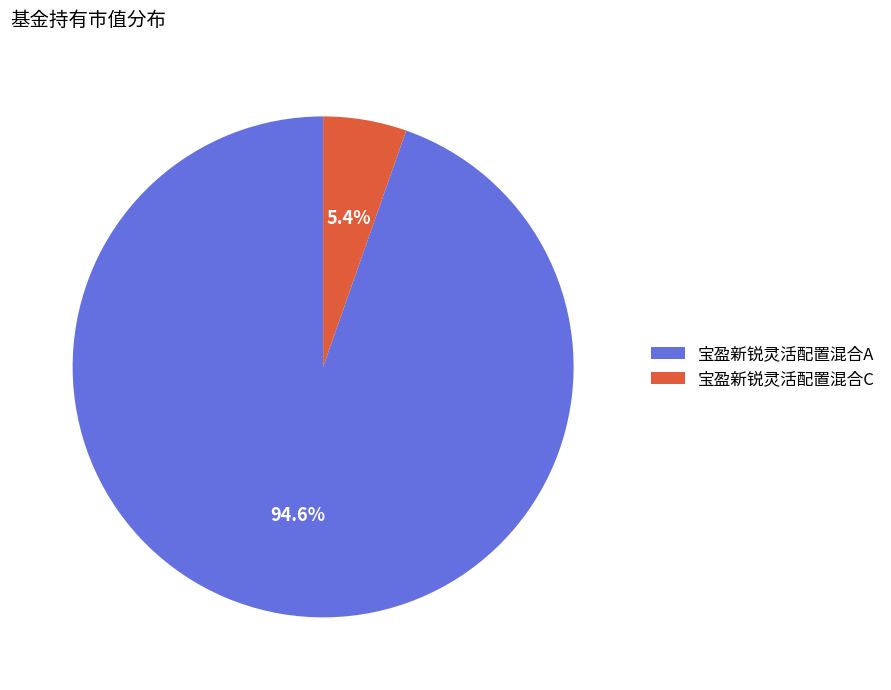

To the nearest percent, what percentage of the pie is 宝盈新锐灵活配置混合C?

5%